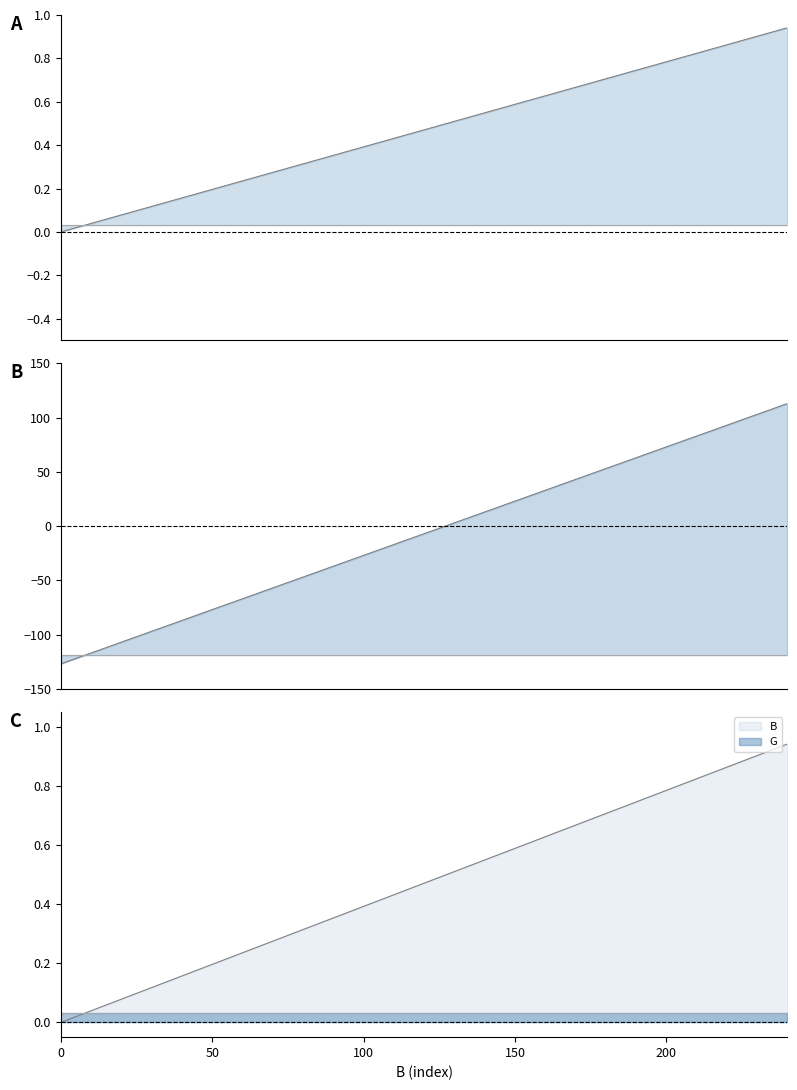

How many series are shown in this chart?

2